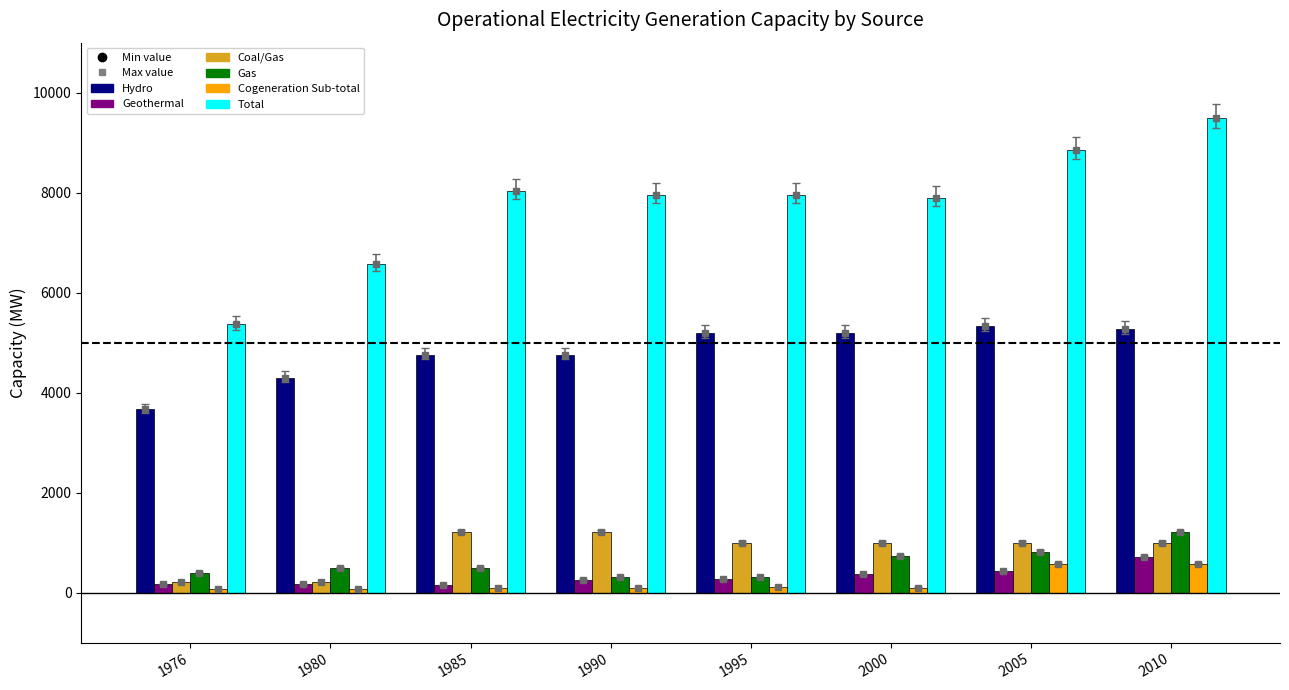

Which series has the widest spread of values?

Total